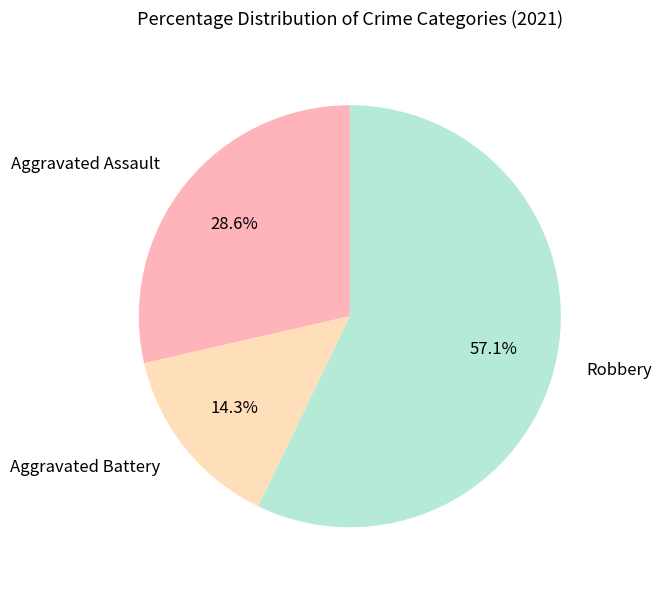

What percentage do Aggravated Assault and Aggravated Battery together represent?

42.9%